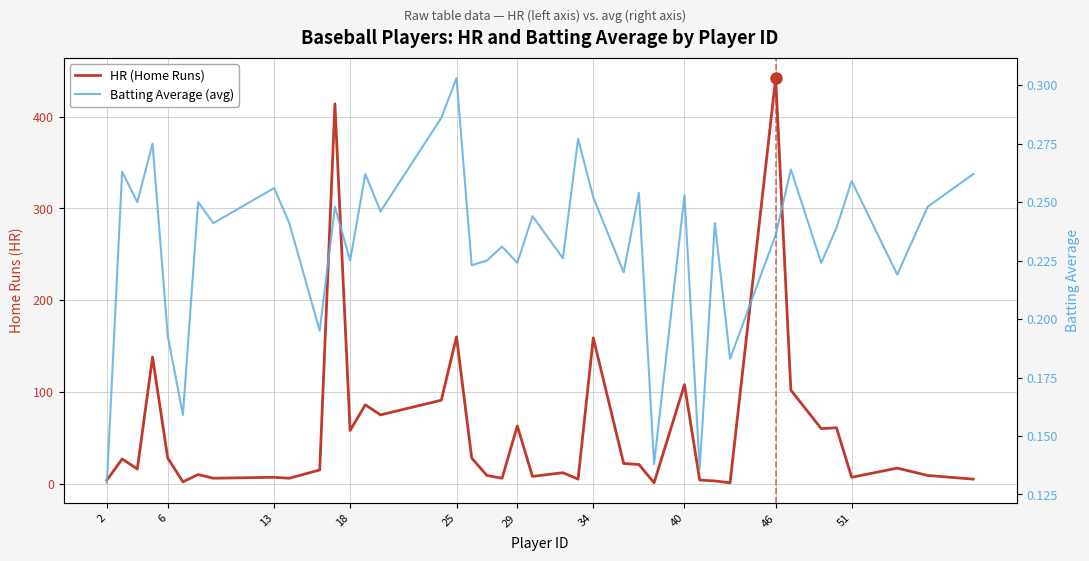

True or false: Batting Average (avg) and HR (Home Runs) cross at least once.

False